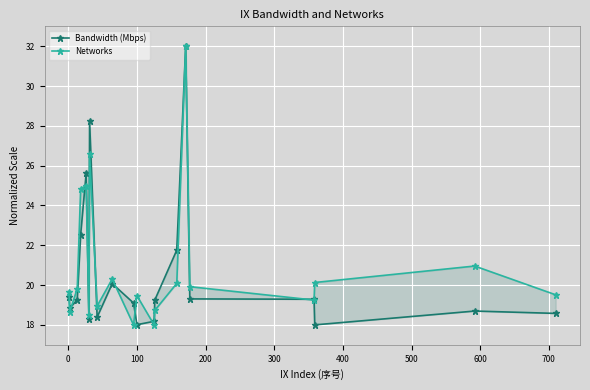

How many values in the Bandwidth (Mbps) series are below 19?

8